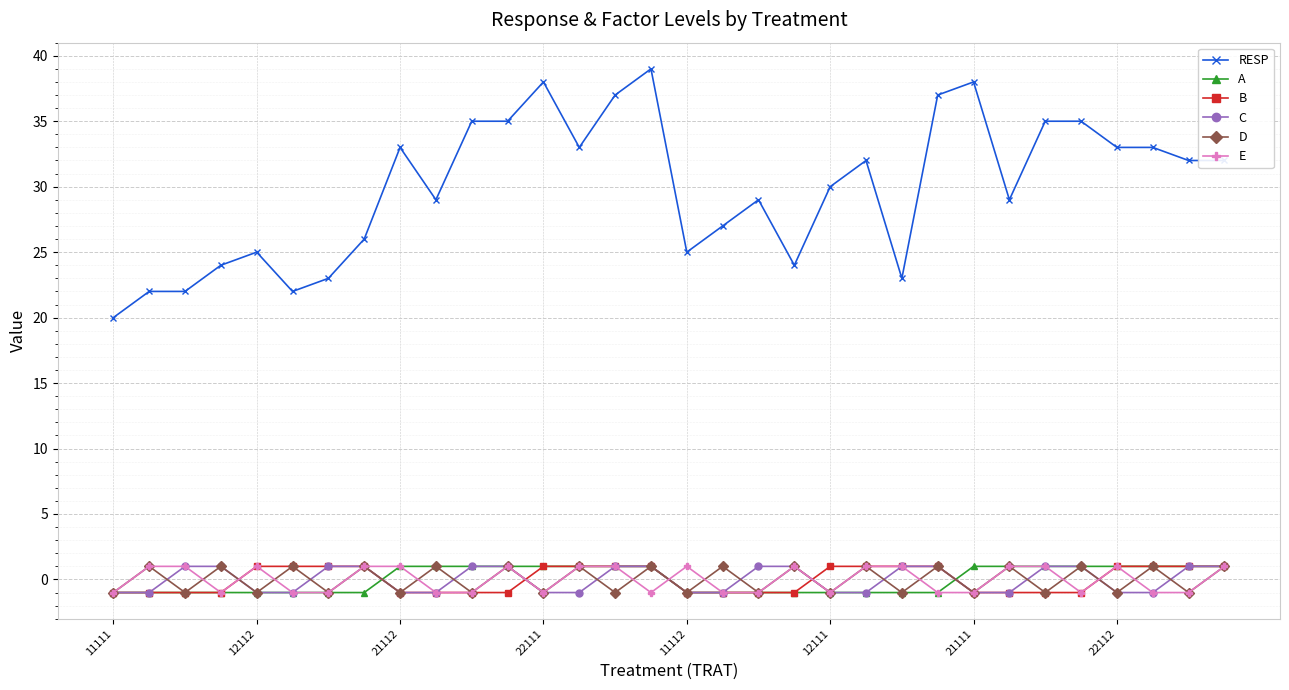

Which series has the largest range (max minus min)?

RESP